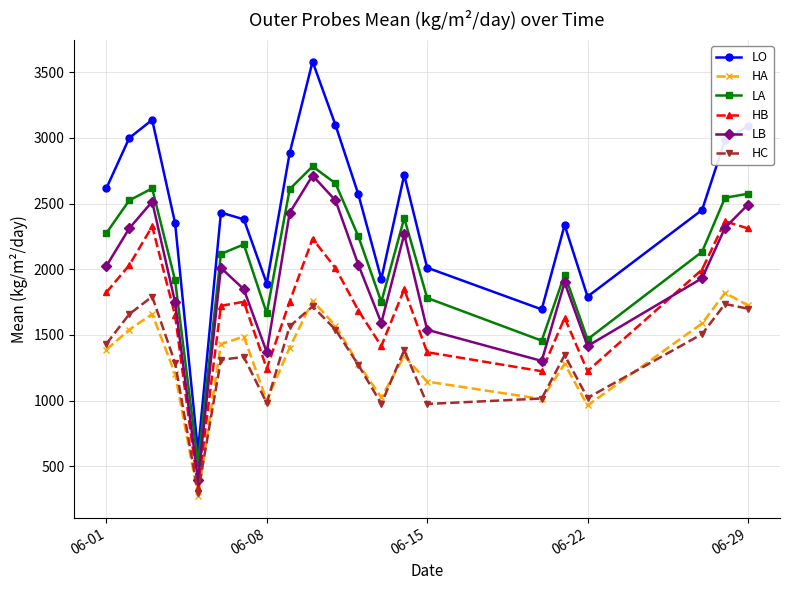

Does the chart display data point markers on the line(s)?

Yes